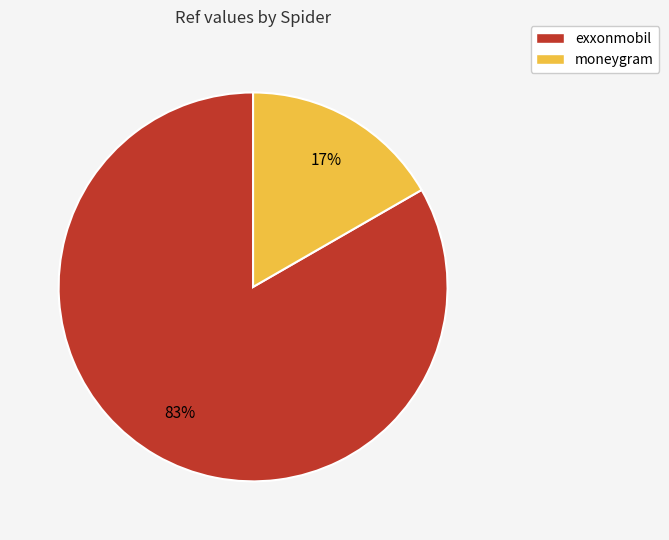

Rank the categories by value from highest to lowest.

exxonmobil, moneygram